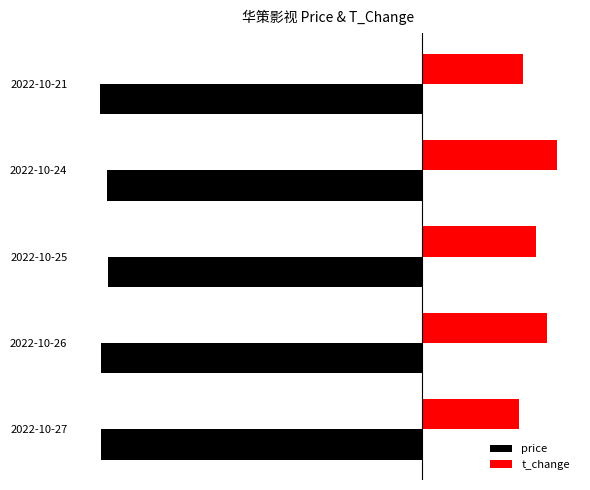

What are all the series names shown in the legend?

price, t_change